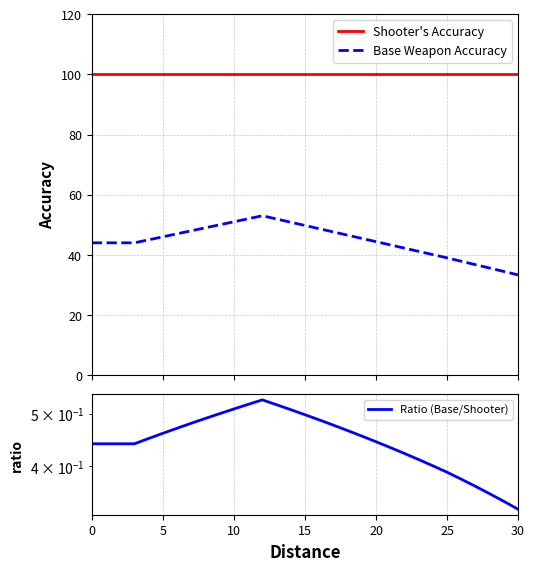

Between 23 and 29, which is larger?

23